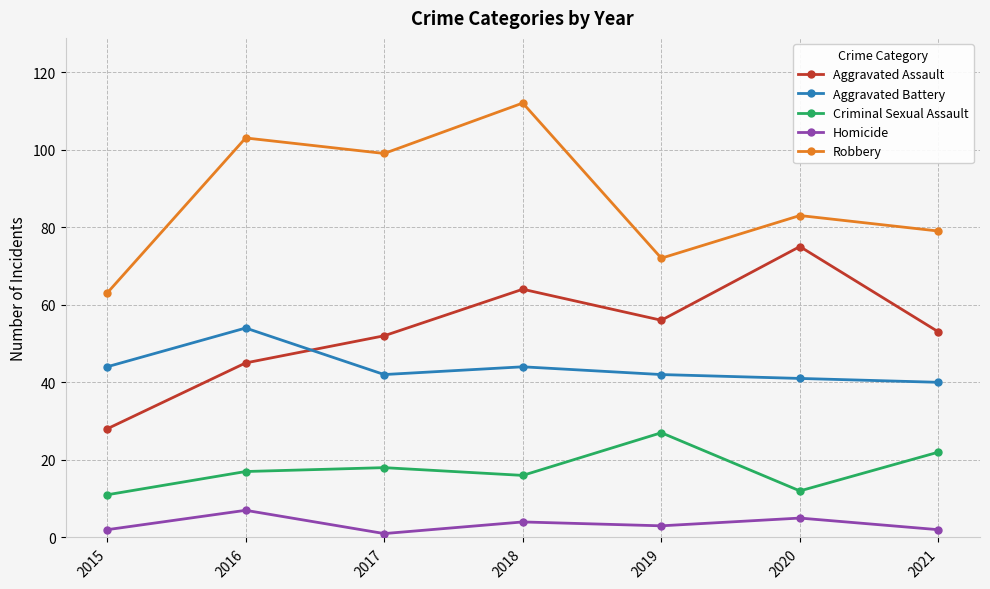

True or false: Homicide and Criminal Sexual Assault cross at least once.

False